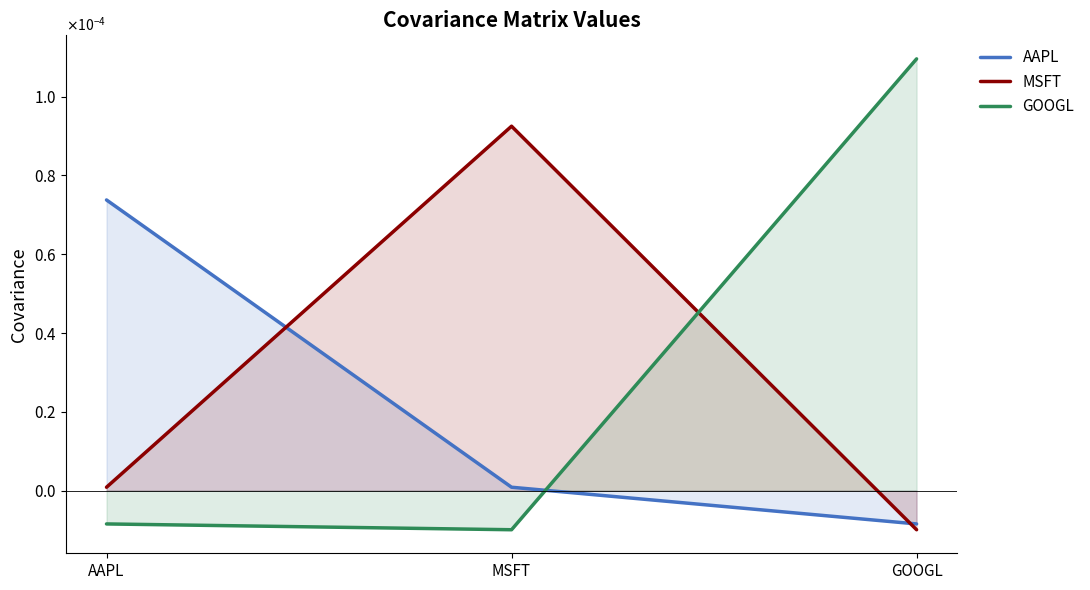

What are all the series names shown in the legend?

AAPL, MSFT, GOOGL